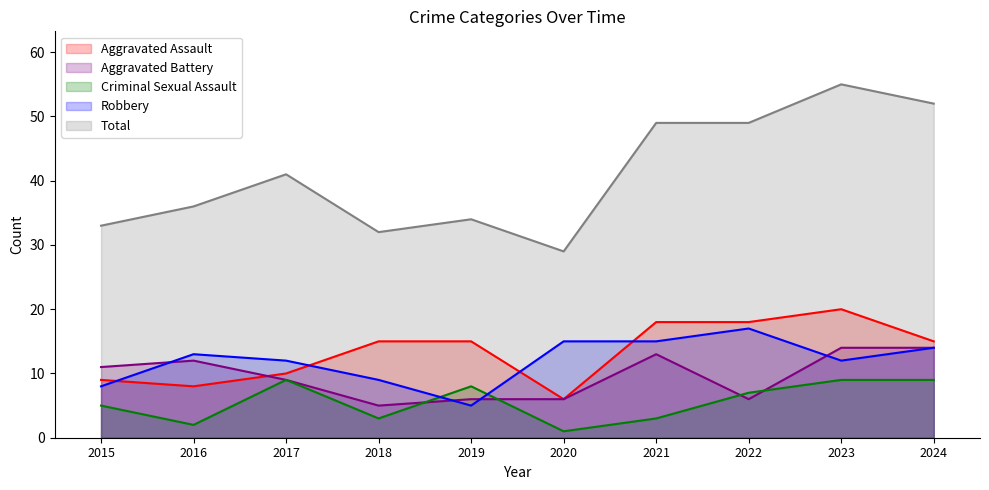

What are all the series names shown in the legend?

Aggravated Assault, Aggravated Battery, Criminal Sexual Assault, Robbery, Total